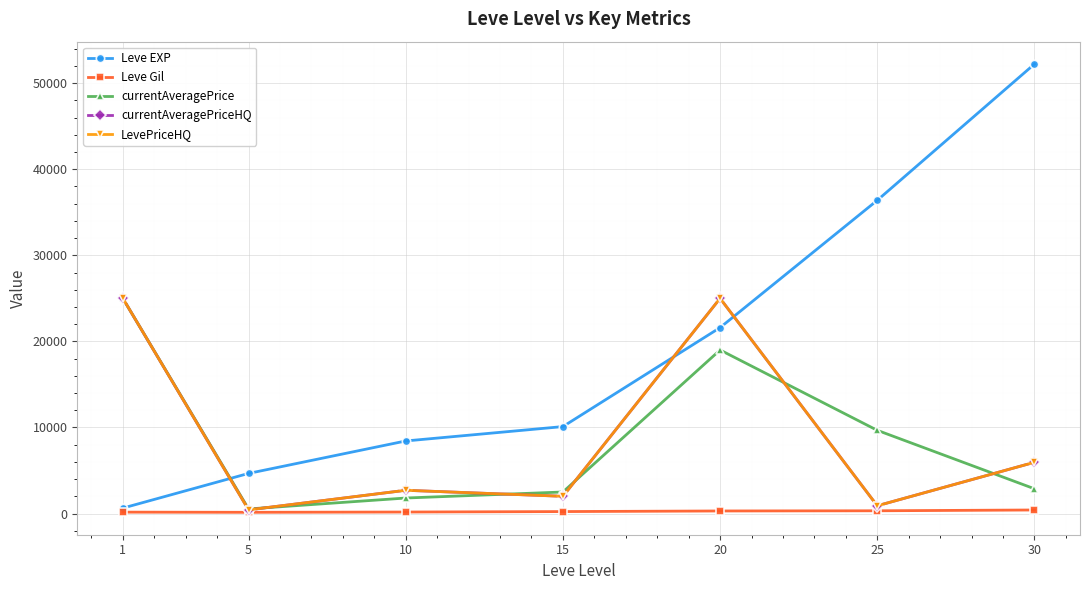

Rank the series at 10 from lowest to highest value.

Leve Gil, currentAveragePrice, currentAveragePriceHQ, LevePriceHQ, Leve EXP